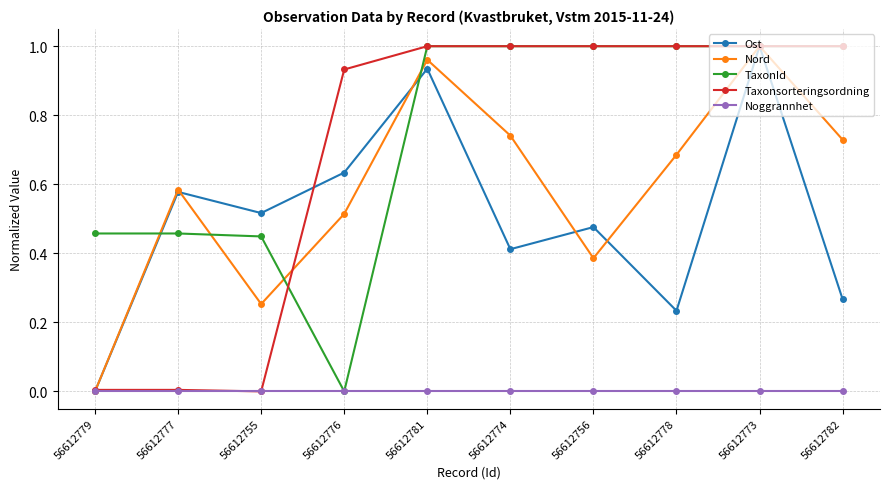

Where is TaxonId nearest to the value 0?

56612776